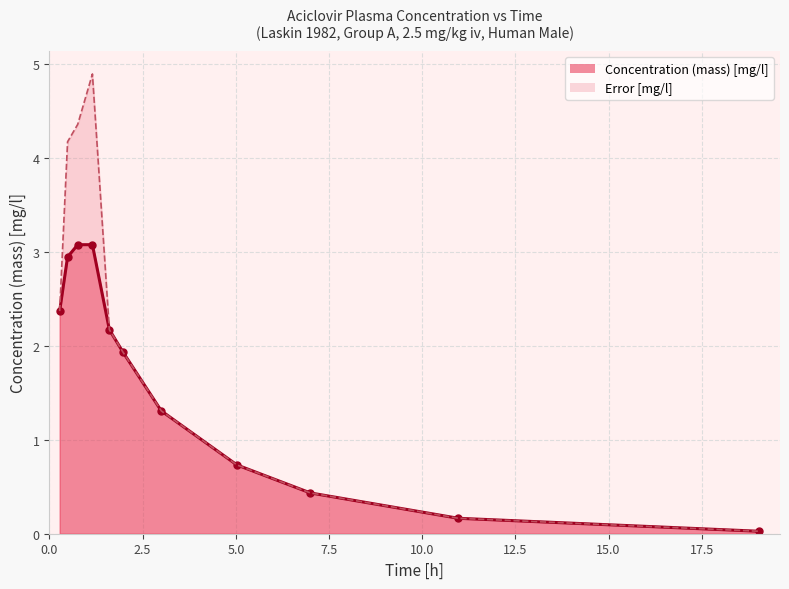

The chart shows a value of 2.0 at 0.7575758. True or false?

False